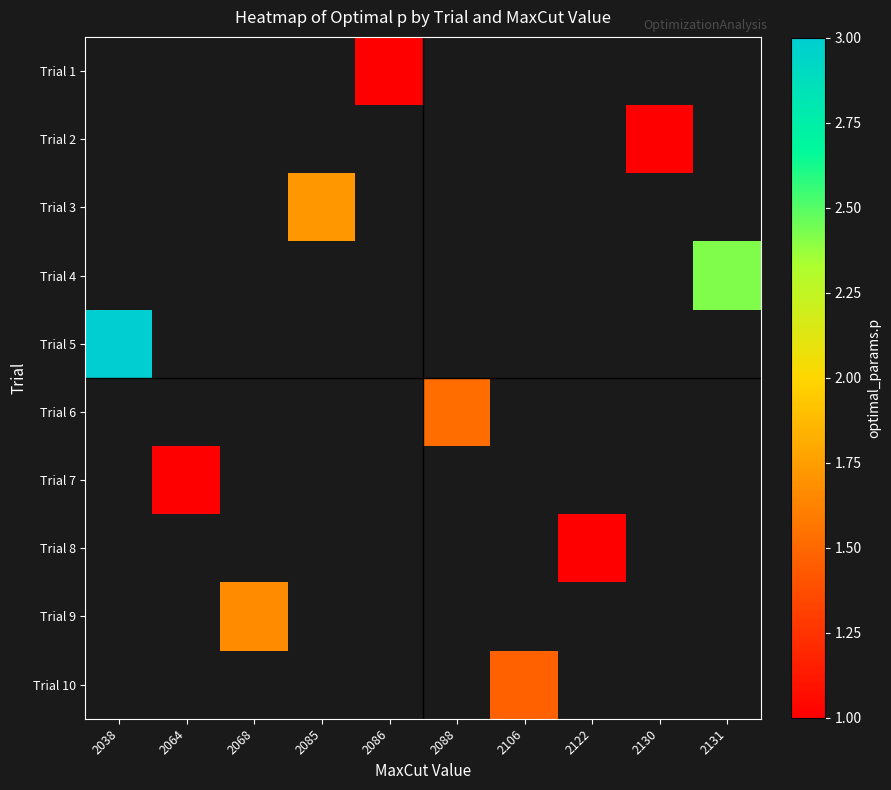

Is the value of Trial 4 at 2068 greater than the value of Trial 8 at 2064?

No